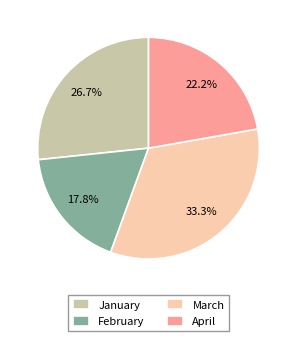

What is the total percentage of January and March?

60.0%